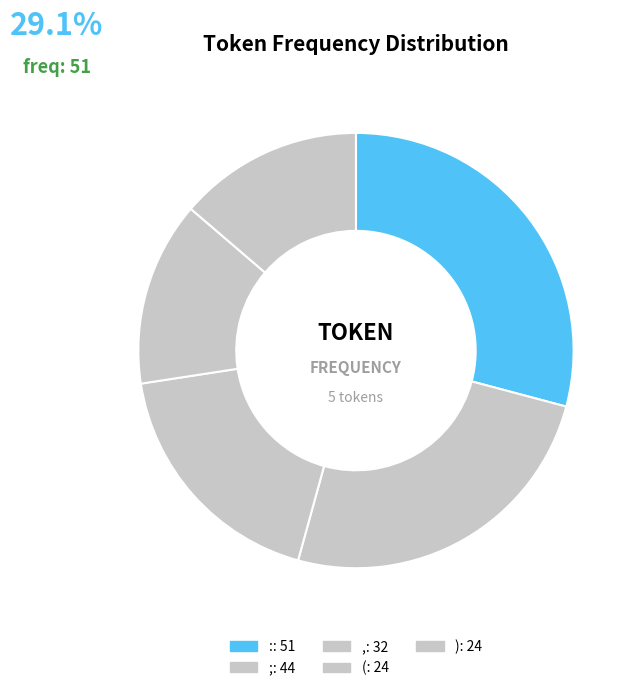

To the nearest percent, what is the average slice percentage?

20%